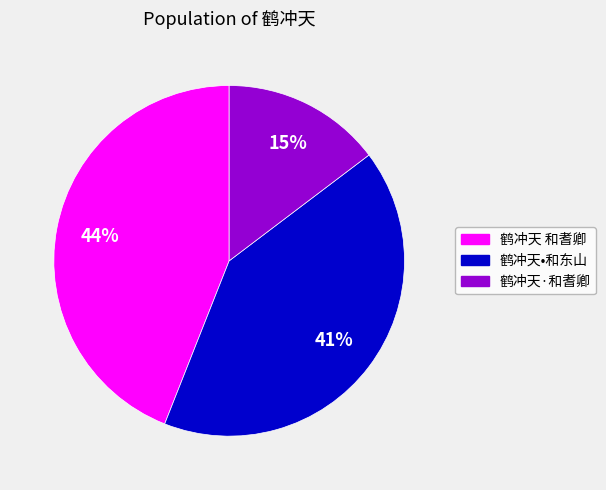

The 鹤冲天·和耆卿 slice represents 15% of the pie. True or false?

True